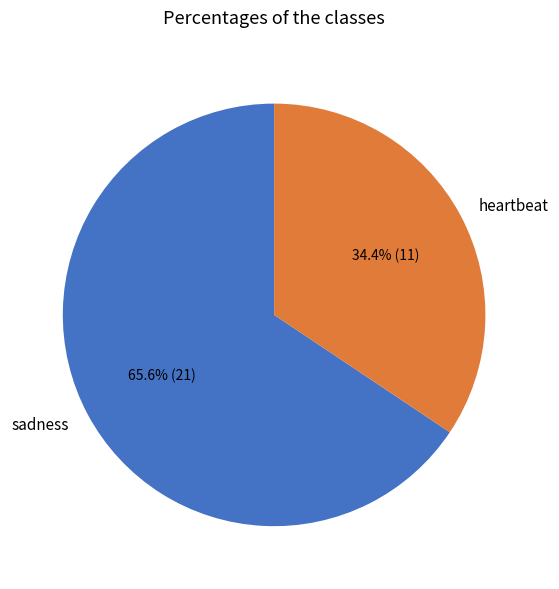

To the nearest percent, what is the combined percentage of heartbeat and sadness?

100%